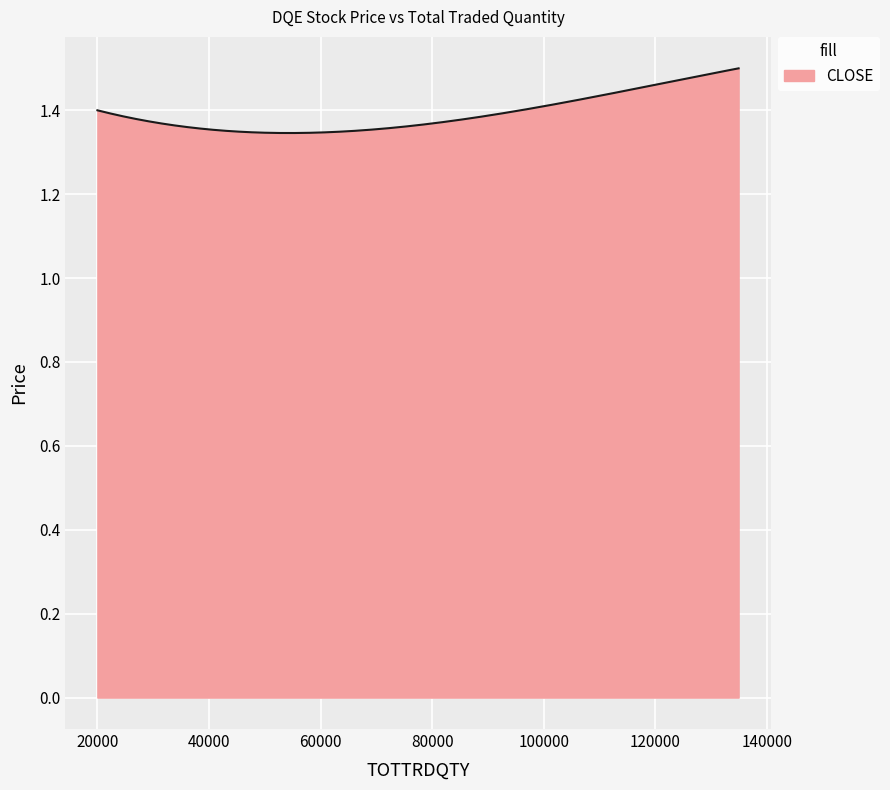

How many lines are shown in the chart?

1